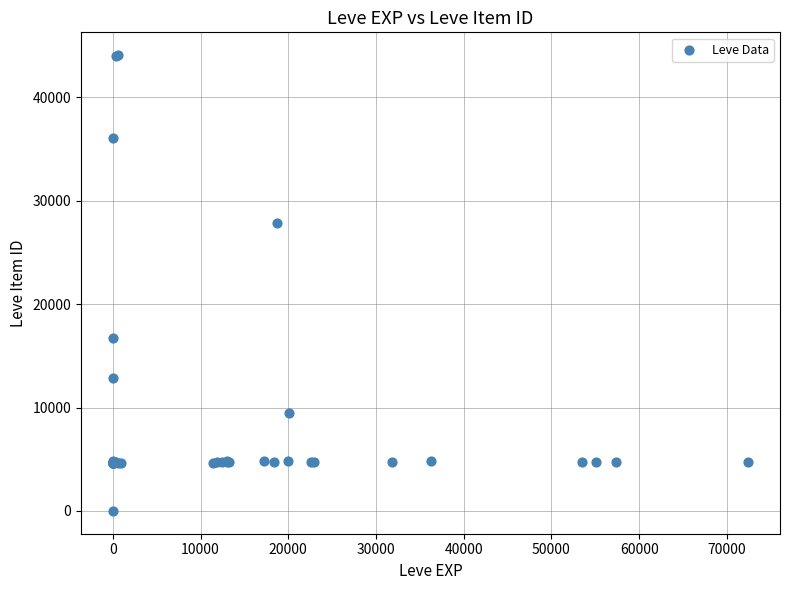

What Y value in the scatter plot is closest to 22050?

16734